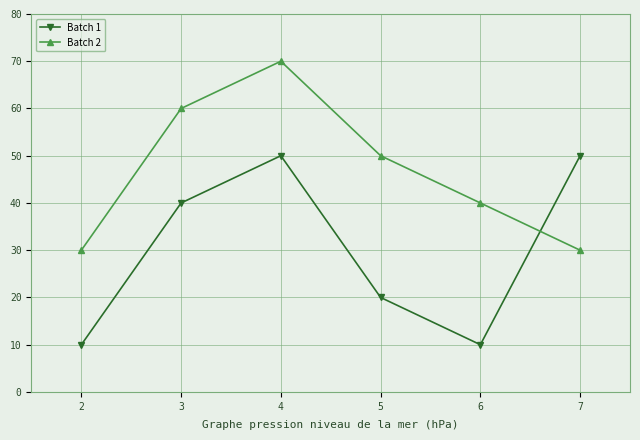

The value of Batch 2 at 7 is 54. True or false?

False